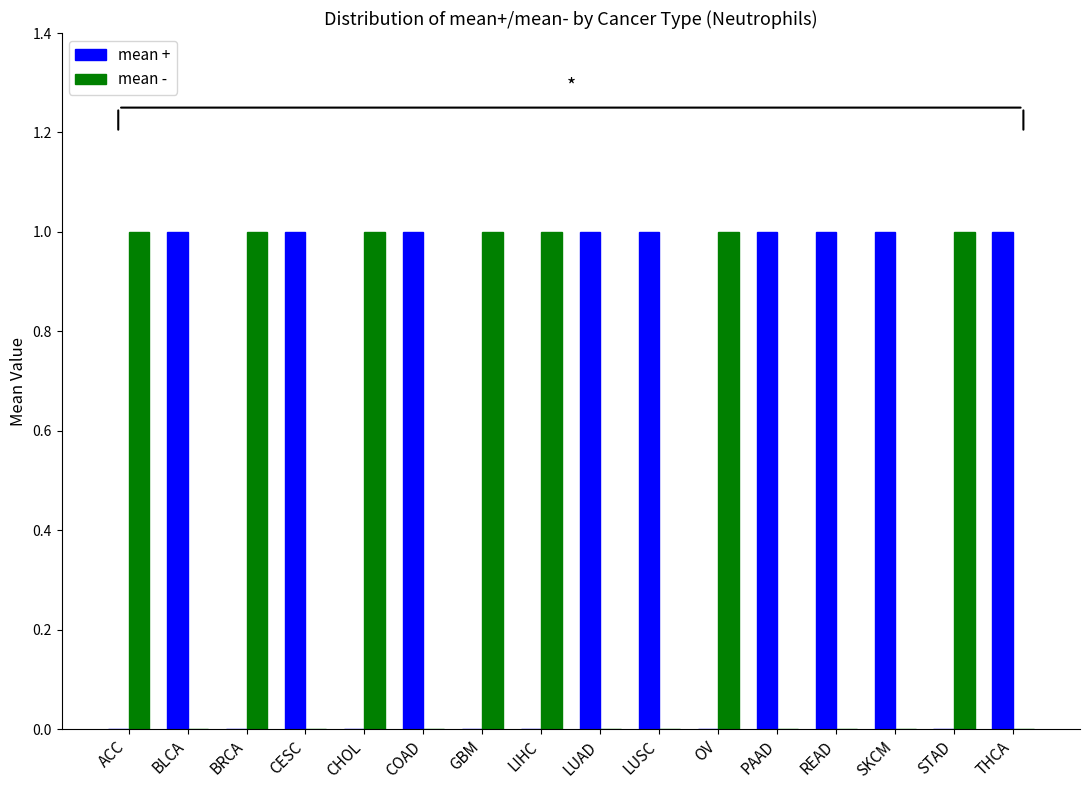

What is the total value across all series at LUSC?

1